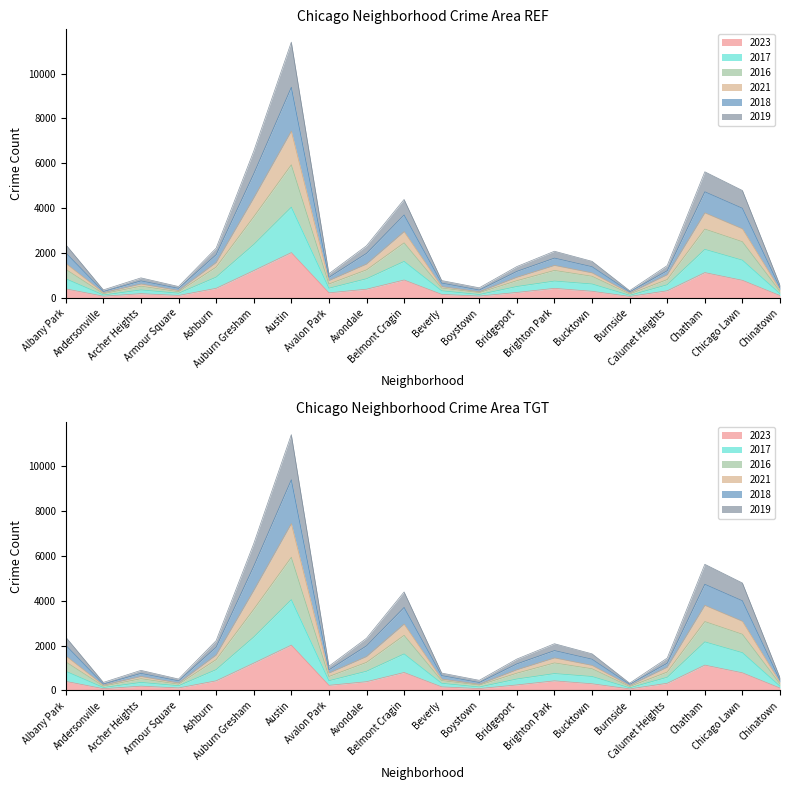

At Albany Park, list the series in order from largest to smallest.

2021, 2018, 2019, 2016, 2017, 2023